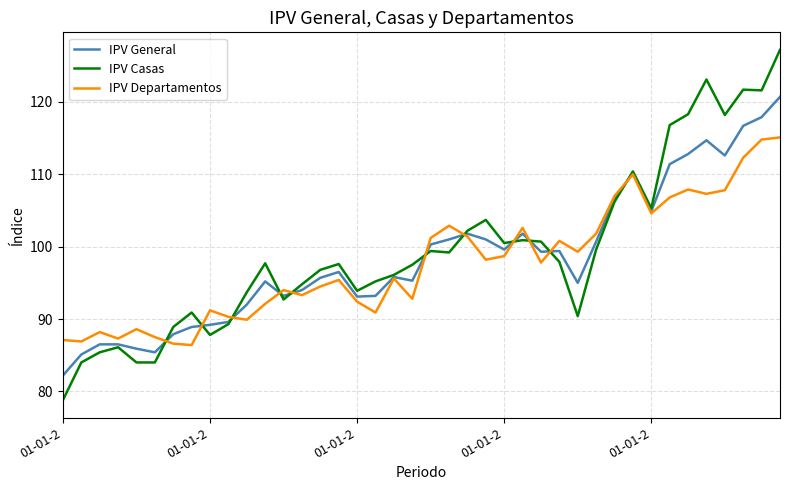

What are all the series names shown in the legend?

IPV General, IPV Casas, IPV Departamentos